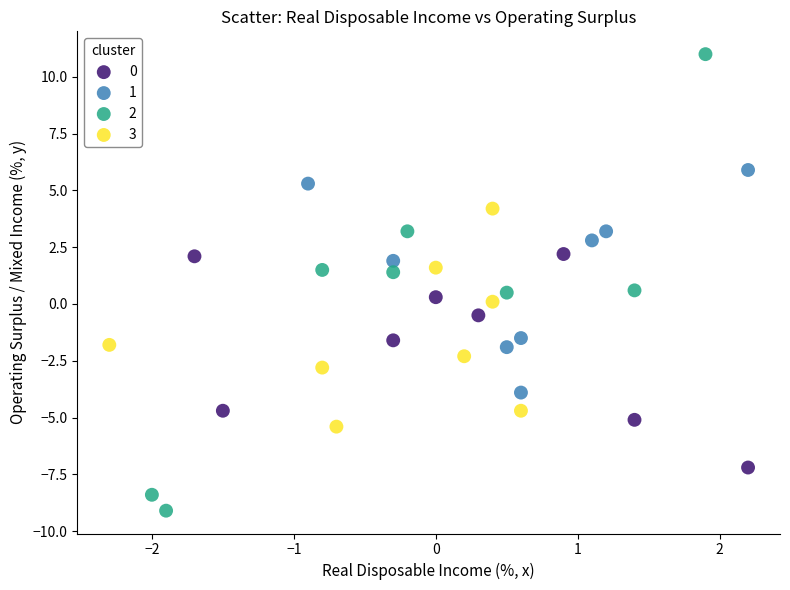

Which series reaches the minimum Y coordinate?

2